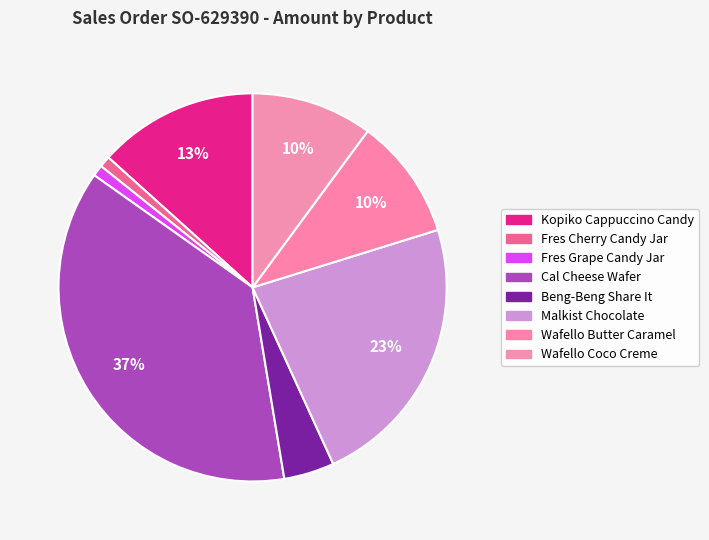

How many slices are in this pie chart?

8